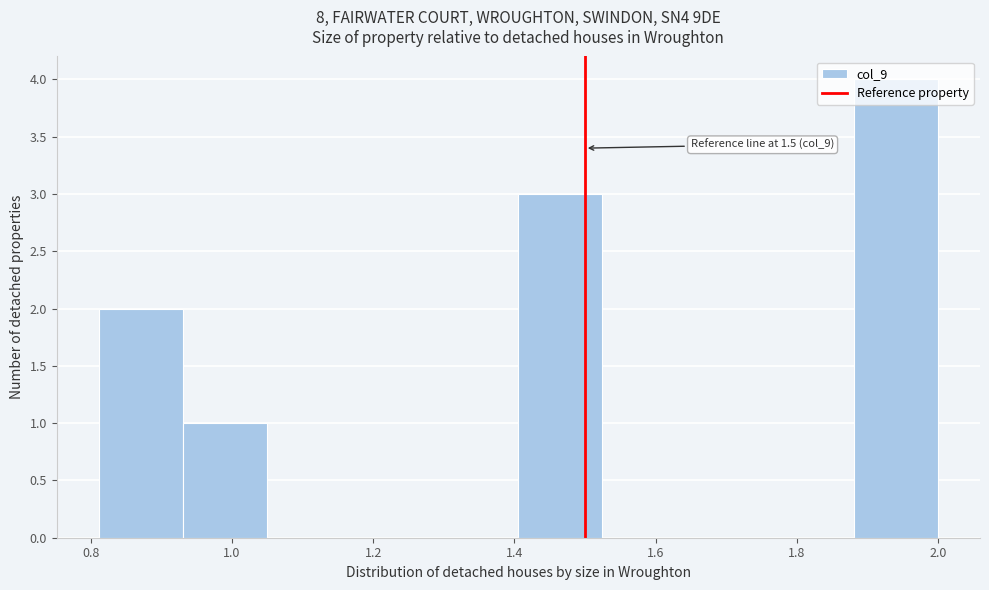

Over which range of the x-axis is the bar tallest?

1.88 to 2.00